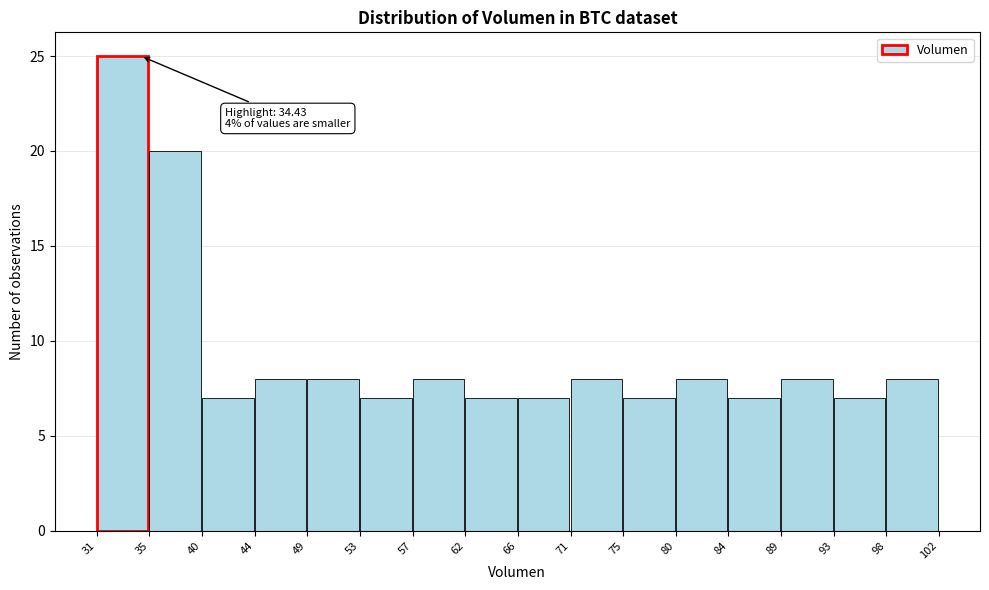

Which range on the x-axis has the tallest bar?

31 to 35